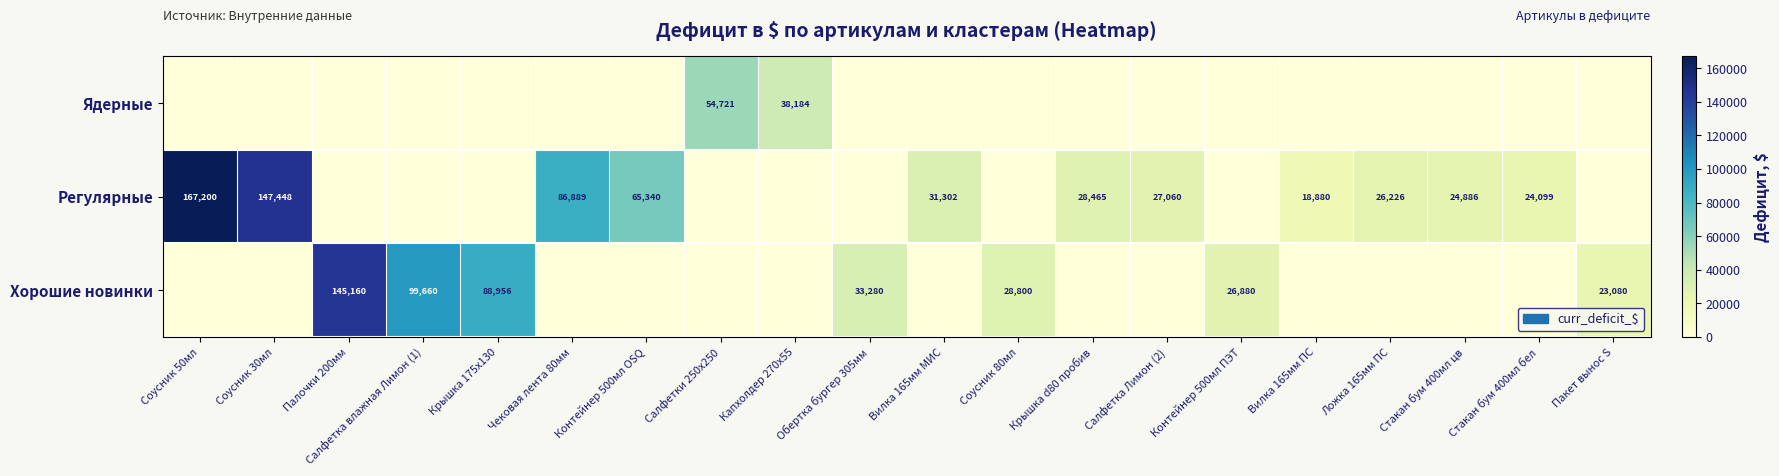

The Хорошие новинки series shows 65566 at Салфетка влажная Лимон (1). True or false?

False